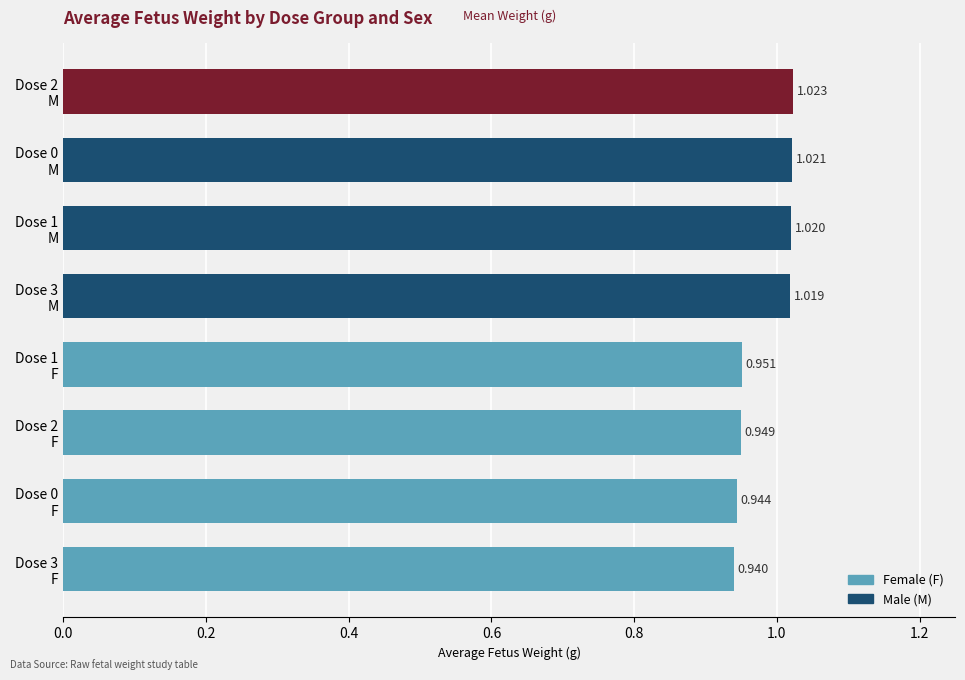

How many data points does each series have?

8